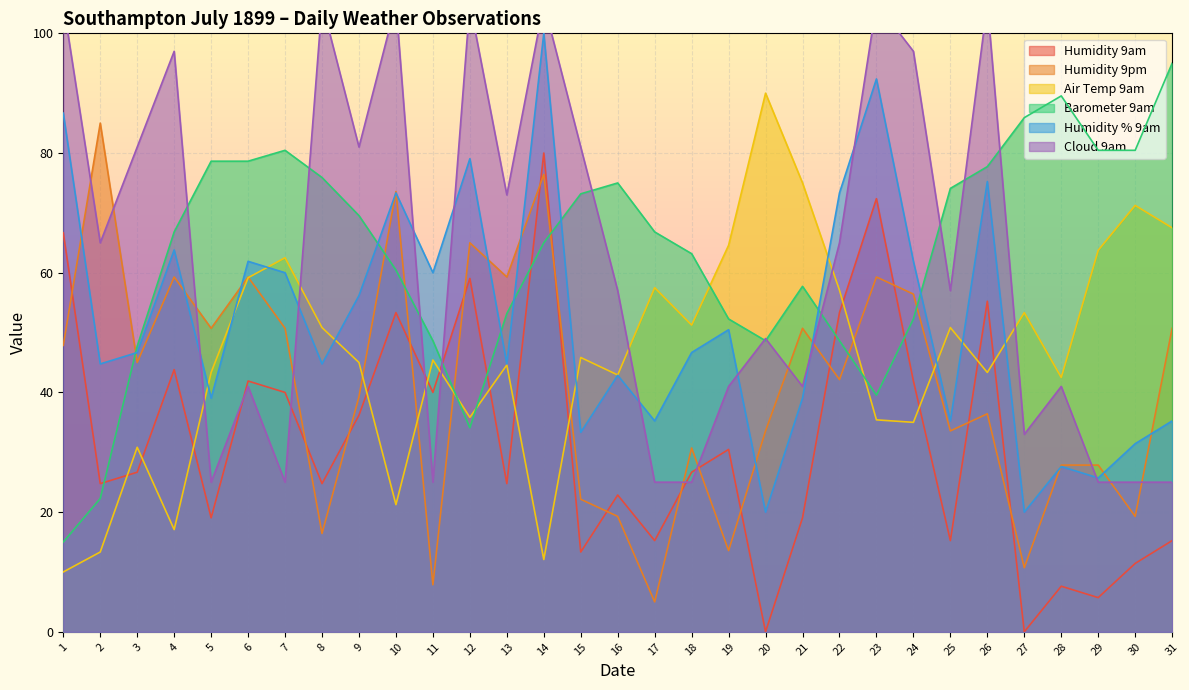

At how many categories does at least one series exceed 100?

7